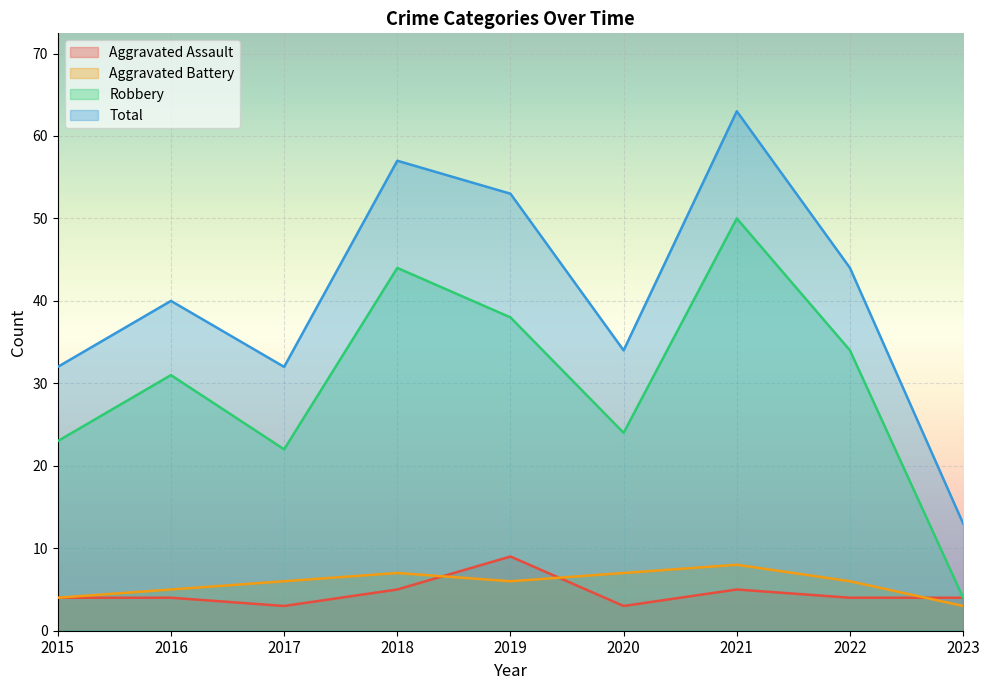

At which label does Aggravated Battery reach its peak?

2021